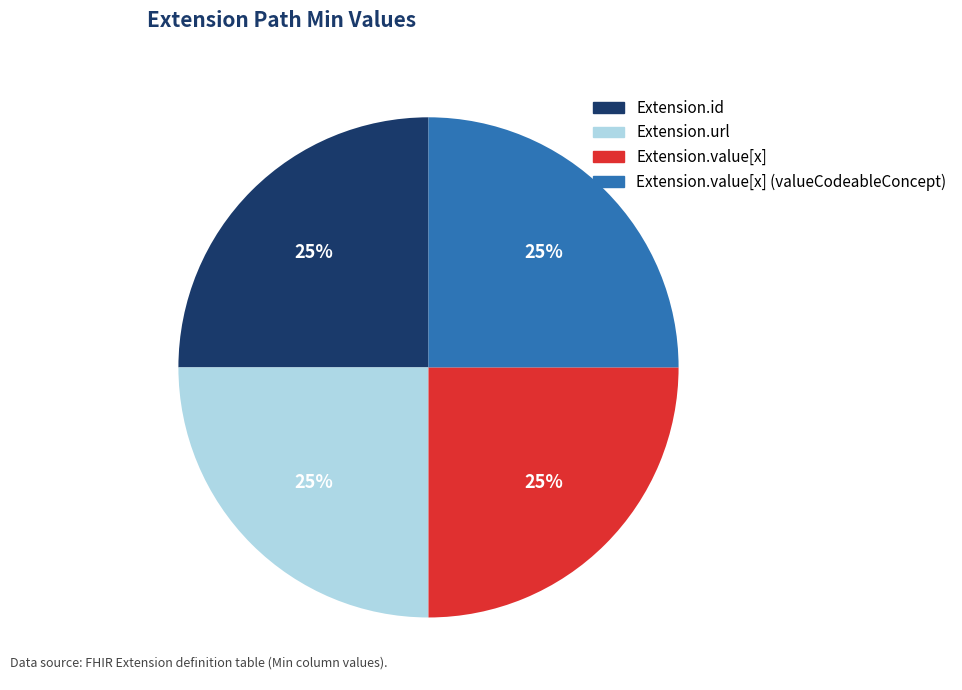

Does any single category account for the majority?

No